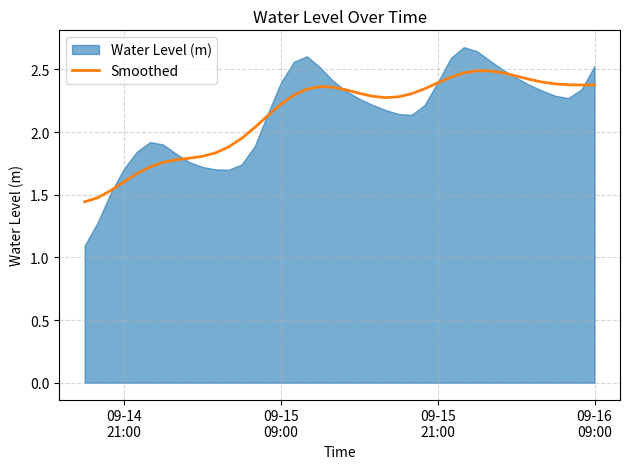

How many points are lower than both their immediate neighbors (excluding endpoints)?

2